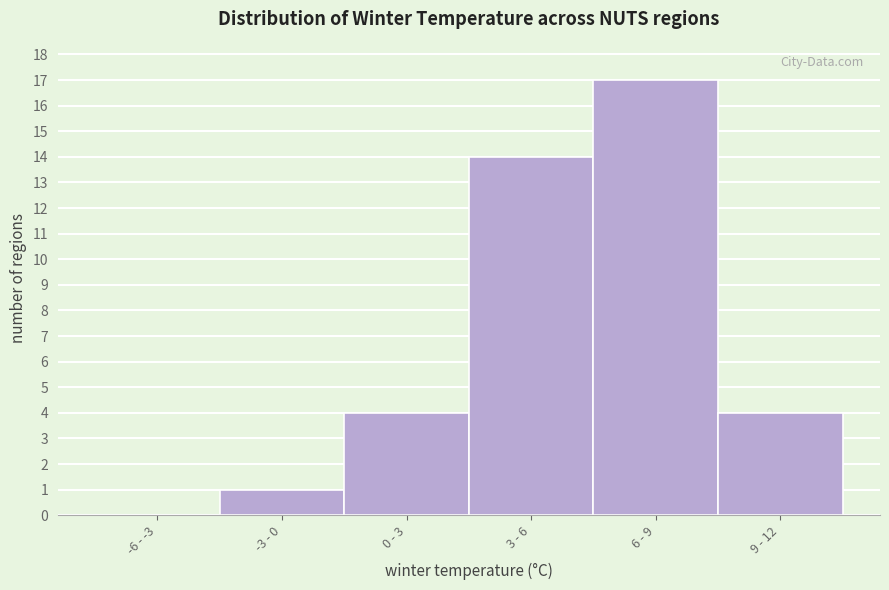

Reading right to left, extract all data points from this chart.

9 - 12=4	6 - 9=17	3 - 6=14	0 - 3=4	-3 - 0=1	-6 - -3=0